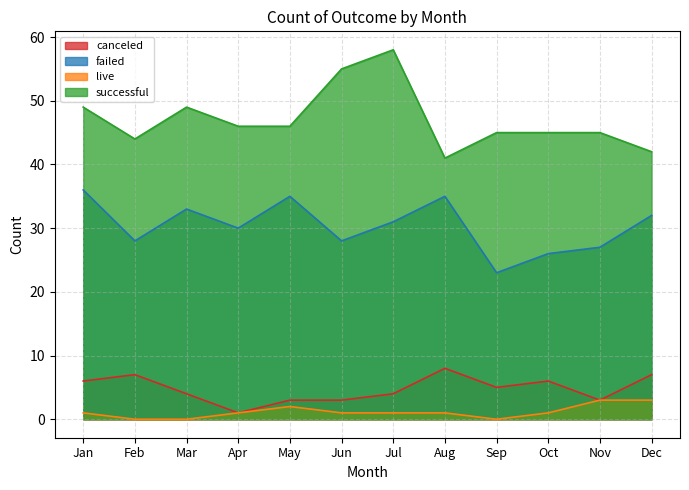

Rank the series at Jun from lowest to highest value.

live, canceled, failed, successful